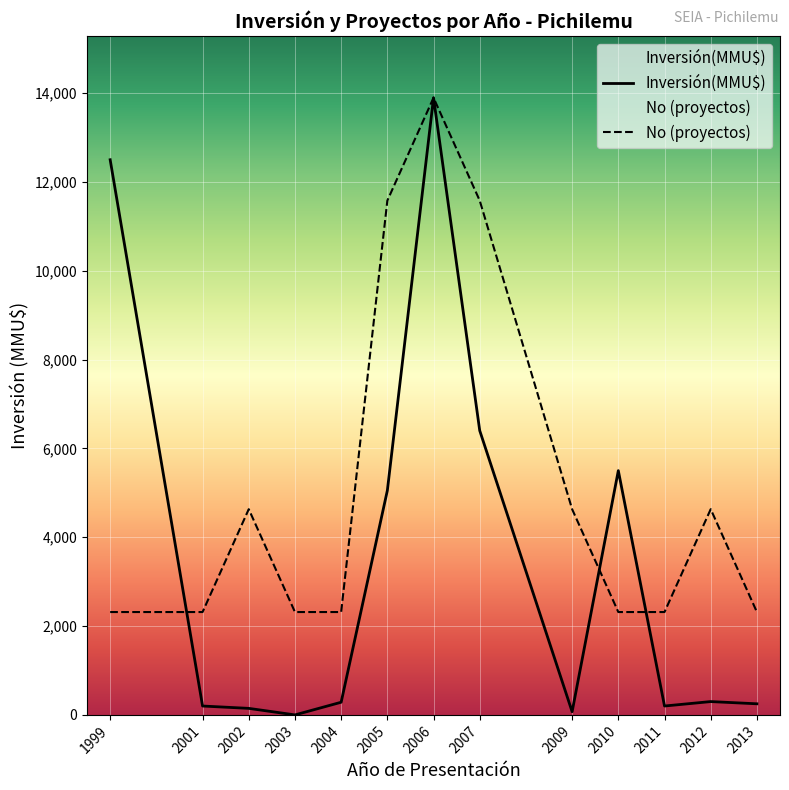

How many series are shown in this chart?

2